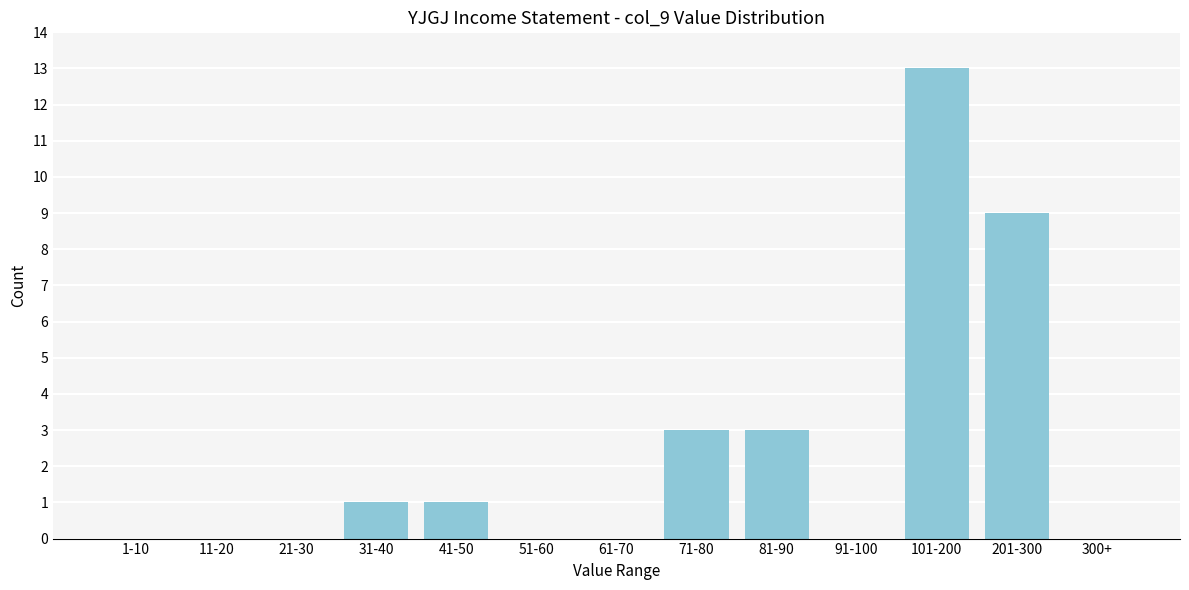

Reading left to right, transcribe all the data shown in this chart.

1-10=0	11-20=0	21-30=0	31-40=1	41-50=1	51-60=0	61-70=0	71-80=3	81-90=3	91-100=0	101-200=13	201-300=9	300+=0